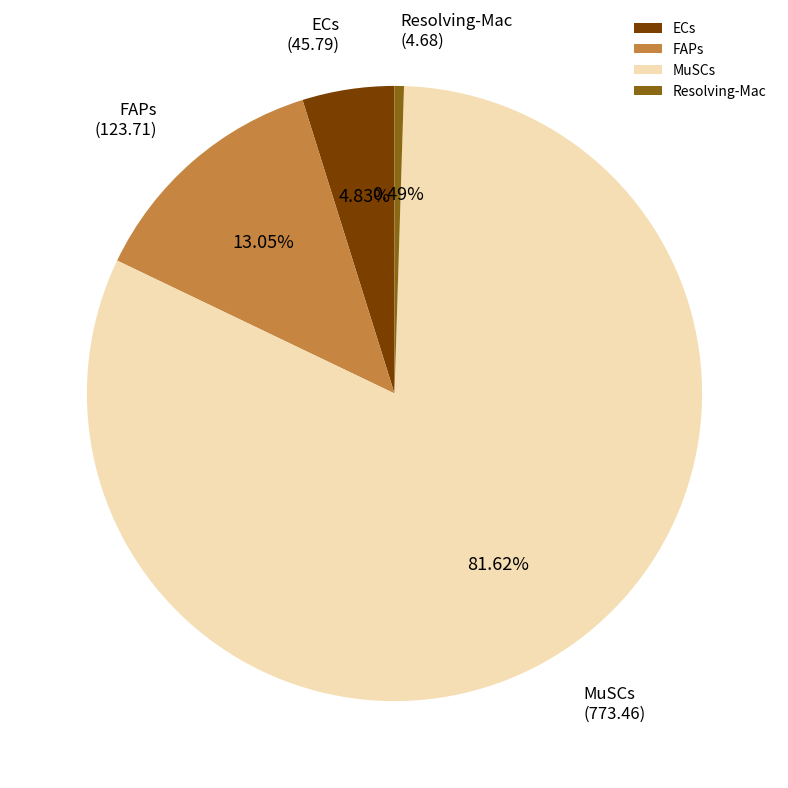

What is the smallest slice in the pie chart?

Resolving-Mac